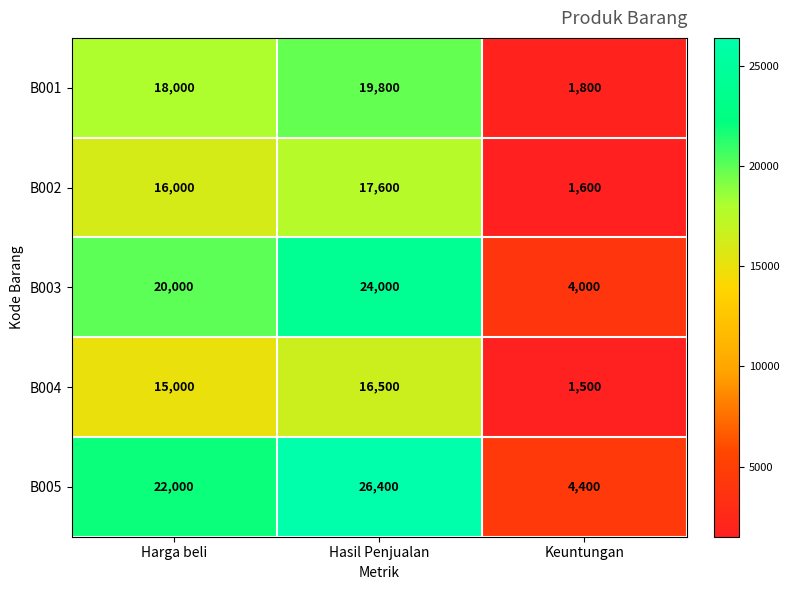

Reading left to right, list all the values displayed in this chart.

B001: Harga beli=18000	Hasil Penjualan=19800	Keuntungan=1800
B002: Harga beli=16000	Hasil Penjualan=17600	Keuntungan=1600
B003: Harga beli=20000	Hasil Penjualan=24000	Keuntungan=4000
B004: Harga beli=15000	Hasil Penjualan=16500	Keuntungan=1500
B005: Harga beli=22000	Hasil Penjualan=26400	Keuntungan=4400